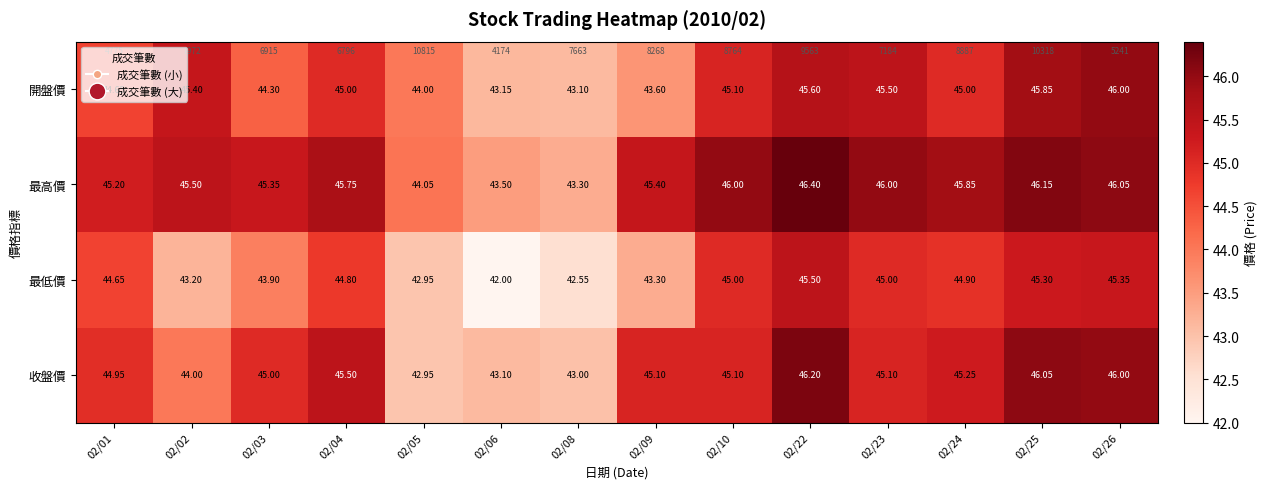

Rank the categories by 最高價 value from highest to lowest.

02/22, 02/25, 02/26, 02/10, 02/23, 02/24, 02/04, 02/02, 02/09, 02/03, 02/01, 02/05, 02/06, 02/08